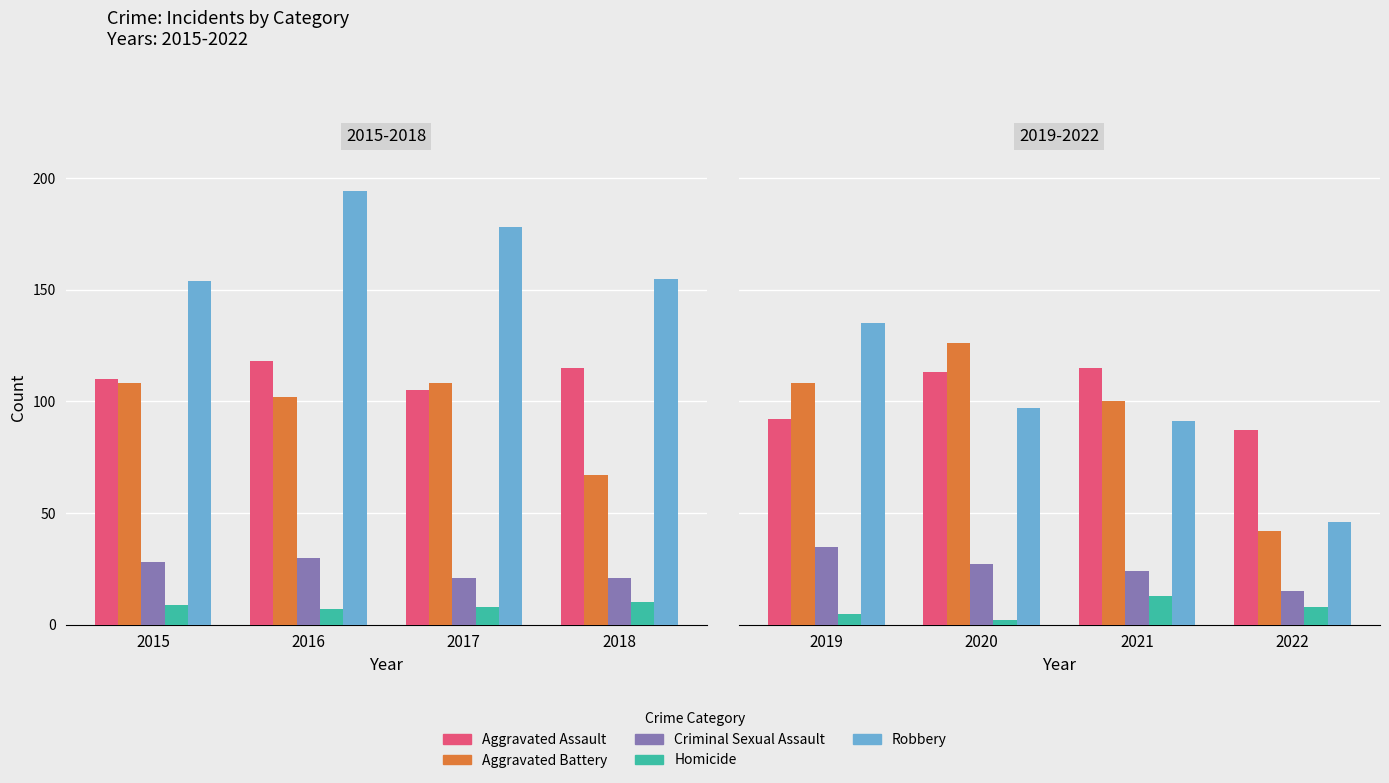

Between 2015 and 2017, which series saw the biggest shift?

Robbery